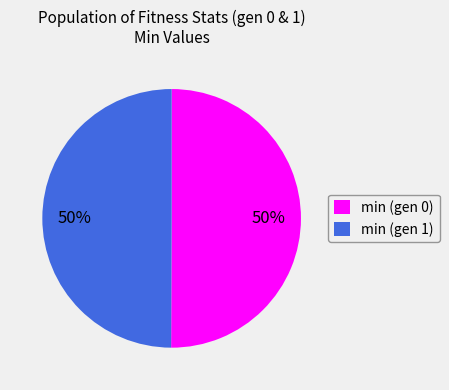

The min (gen 0) slice represents 38% of the pie. True or false?

False